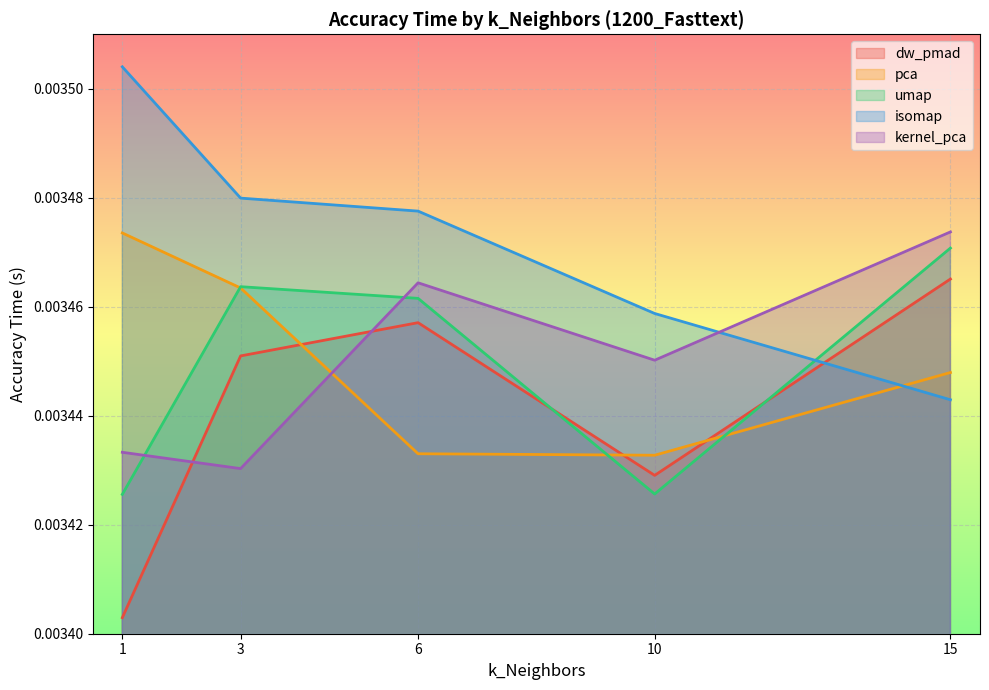

Which category has the lowest value across all series?

1